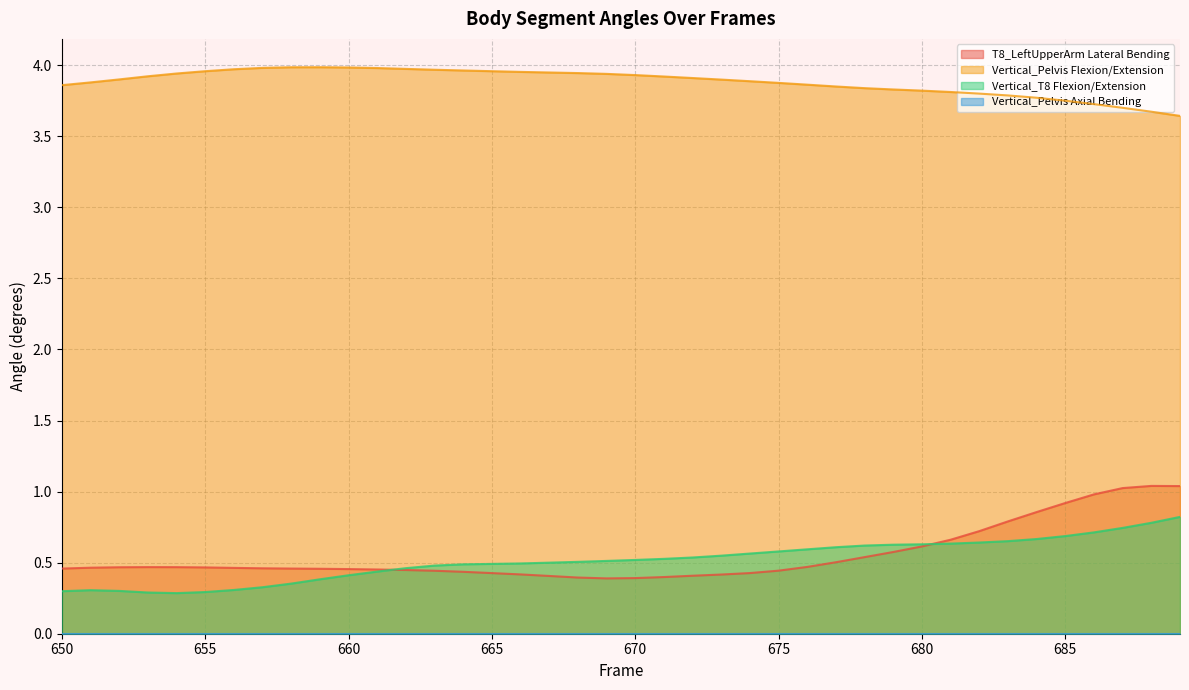

Is it true that T8_LeftUpperArm Lateral Bending equals 0.4 at 670?

True